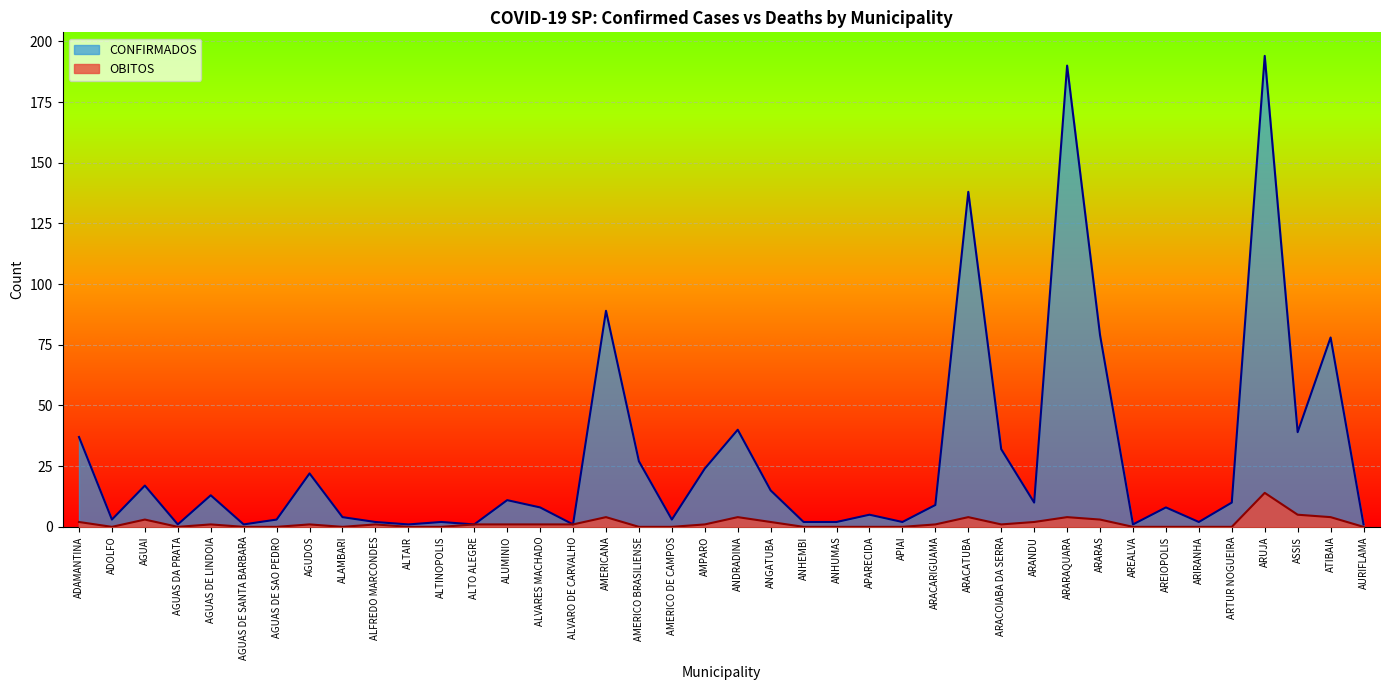

What is the label of the 10th point from the left?

ALFREDO MARCONDES